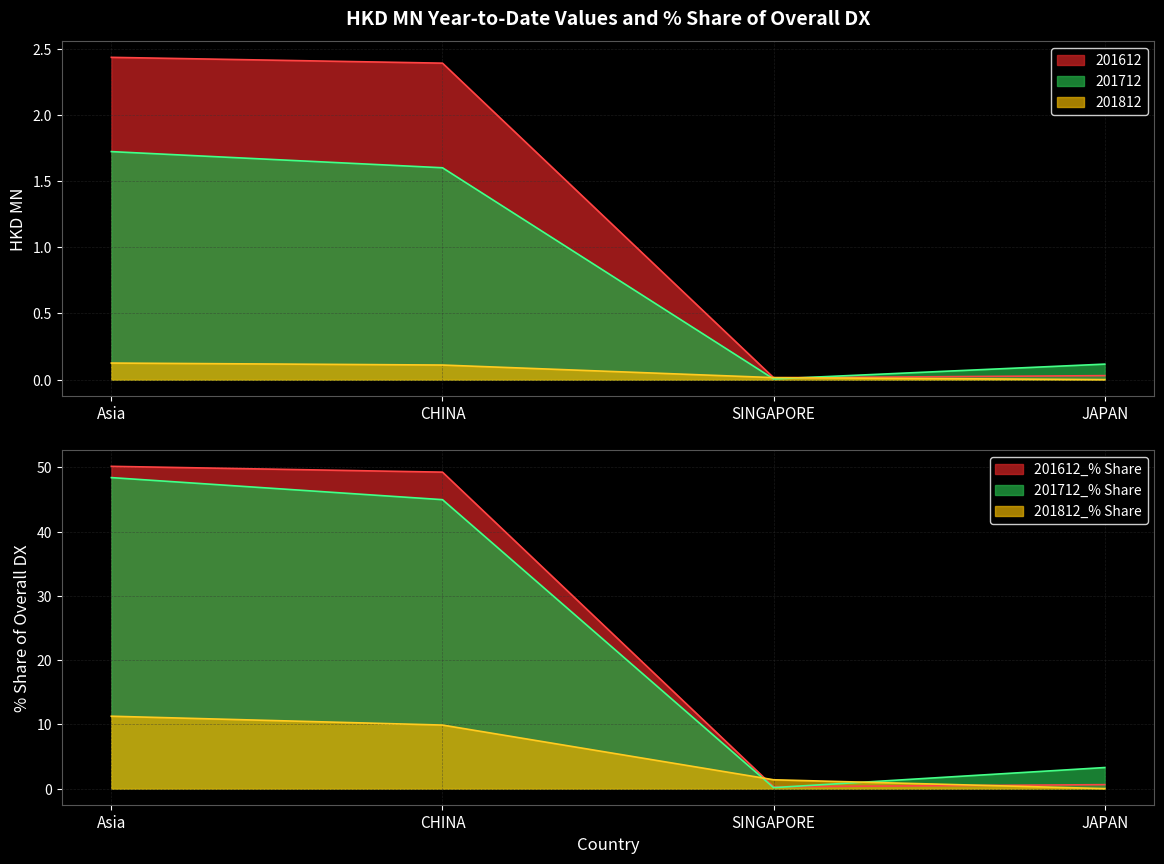

Rank the series by their average value, from lowest to highest.

201812, 201712, 201612